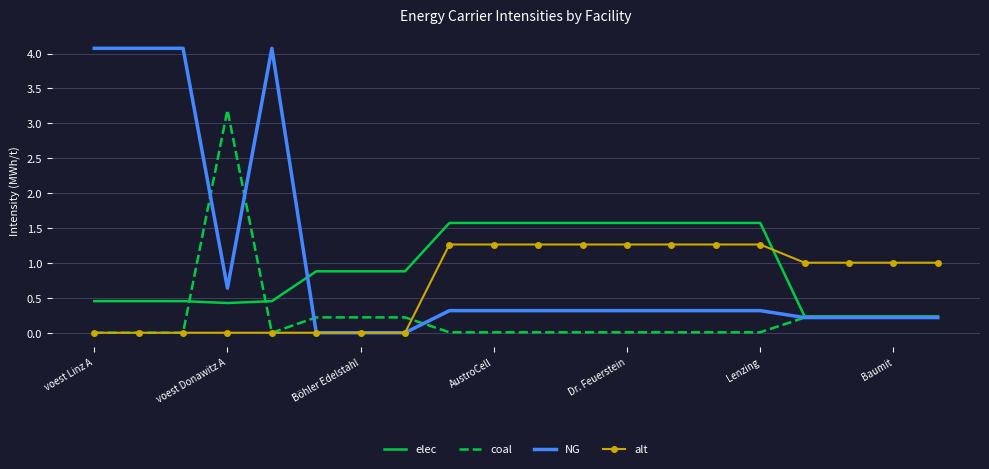

What is the maximum value shown in the chart?

4.1